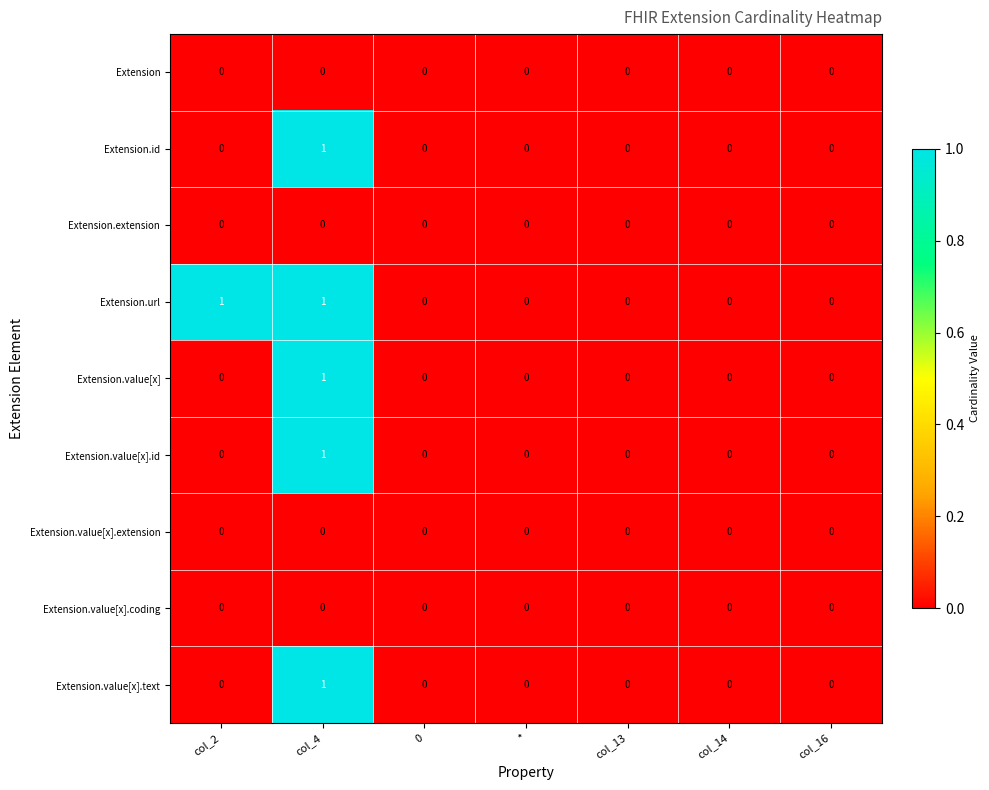

True or false: Extension.extension has a value of 0 at col_4.

True